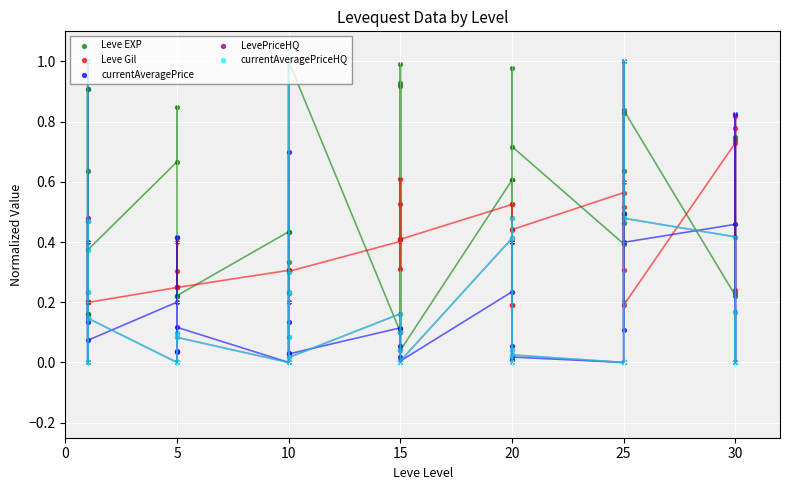

What are all the series names shown in the legend?

Leve EXP, Leve Gil, currentAveragePrice, LevePriceHQ, currentAveragePriceHQ